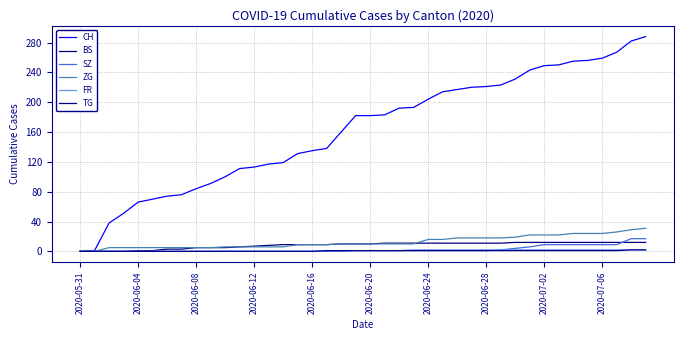

How many lines are shown in the chart?

6